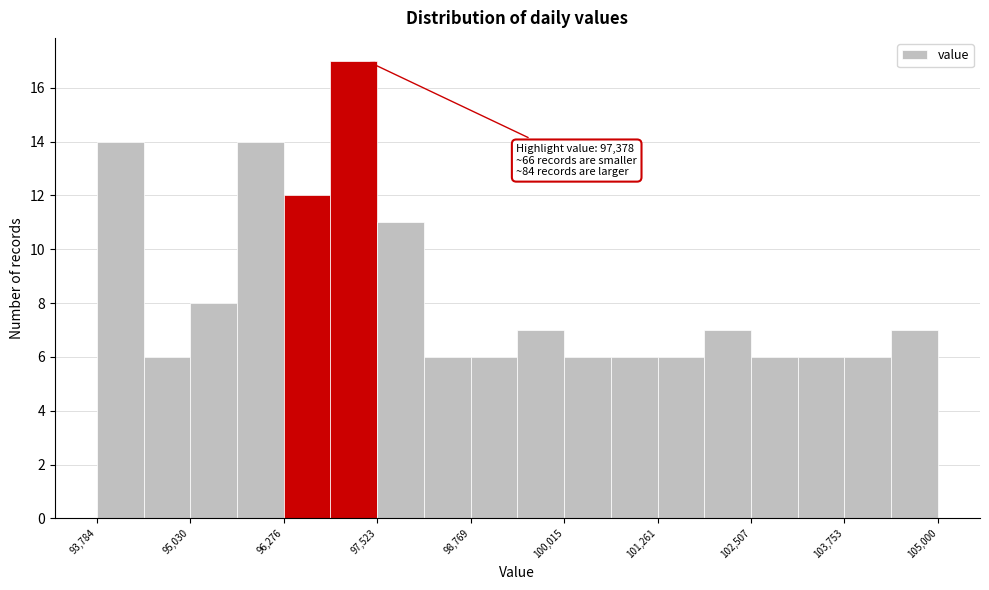

Around what value on the x-axis is the tallest bar? Give the approximate position of its centre, as read against the axis.

97200